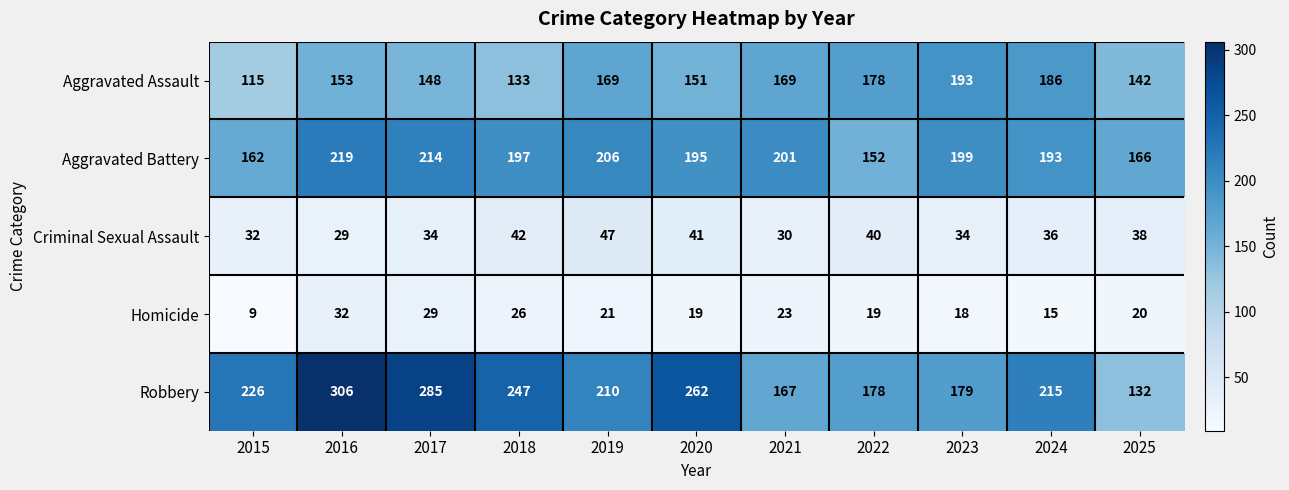

Where is Homicide nearest to the value 20?

2025